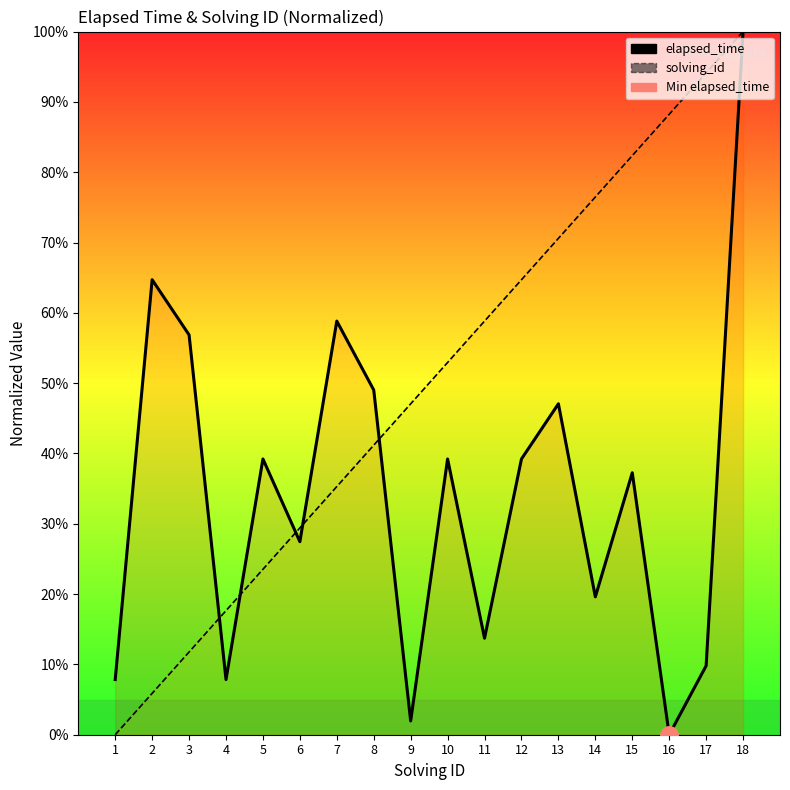

Which series reaches the minimum Y coordinate?

elapsed_time